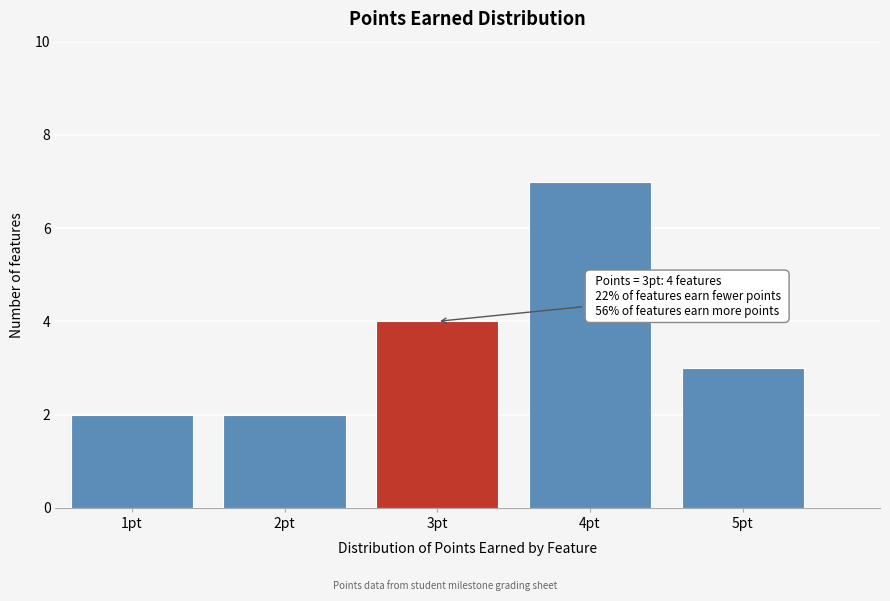

Over which range of the x-axis is the bar tallest?

3.5 to 4.5